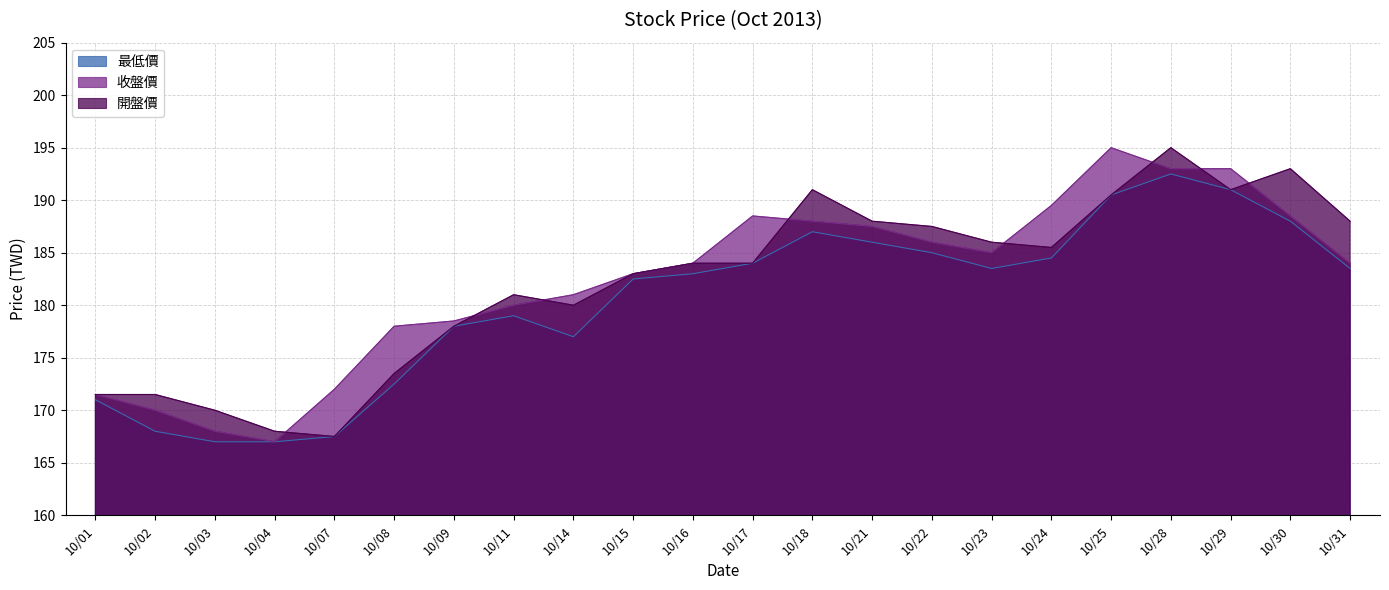

What is the total value across all series at 10/09?

534.5